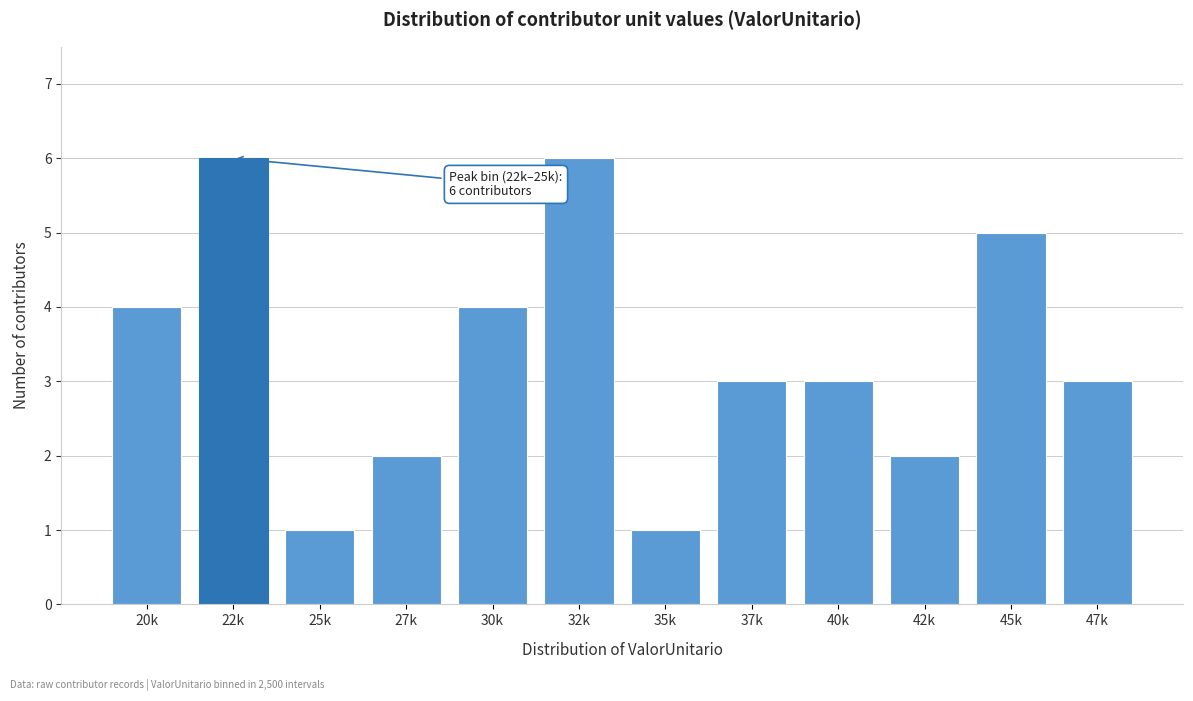

Reading left to right, what are all the values shown in this chart?

20k=4	22k=6	25k=1	27k=2	30k=4	32k=6	35k=1	37k=3	40k=3	42k=2	45k=5	47k=3